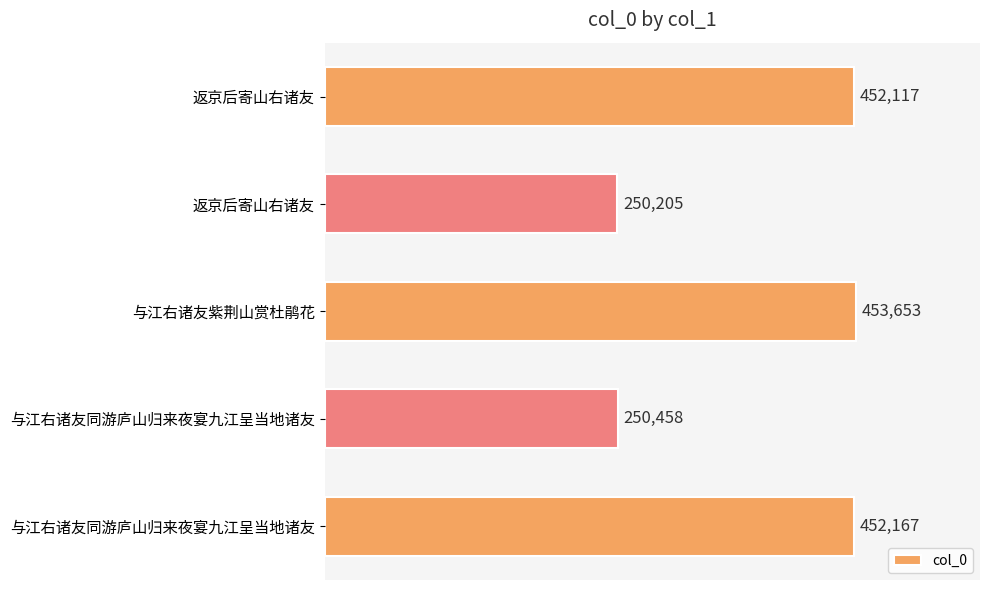

How many data points are less than 452117?

2